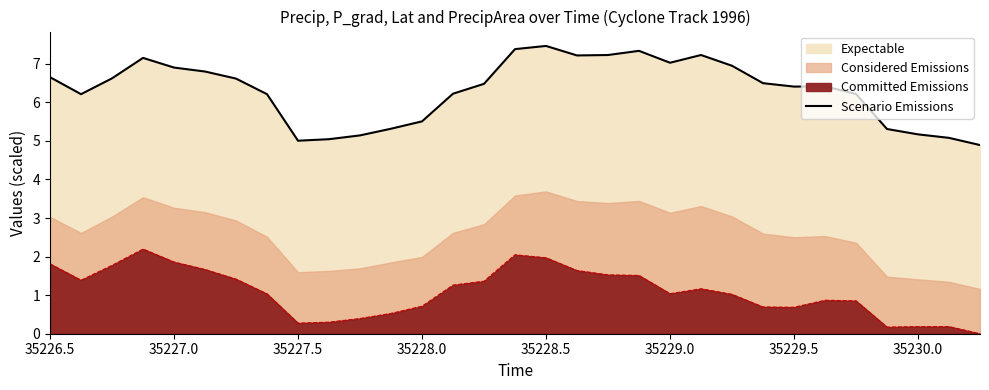

What is the greatest value displayed?

7.5